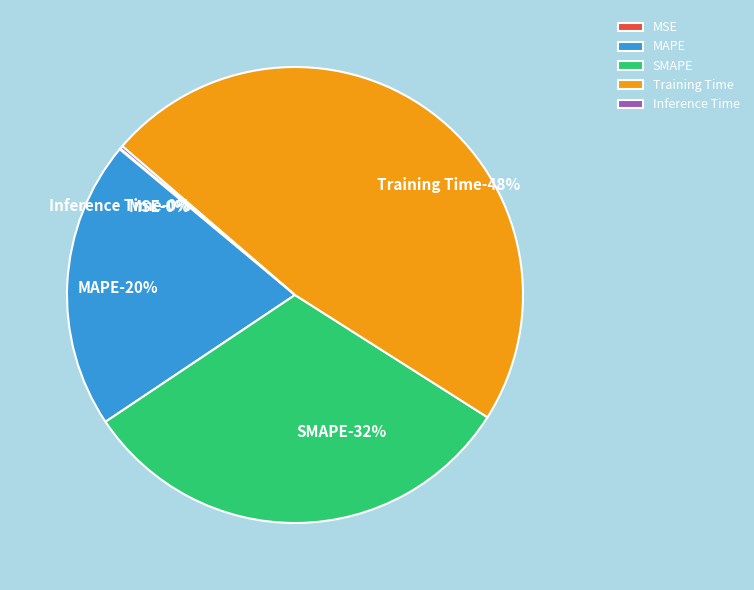

How many segments does this pie chart have?

5